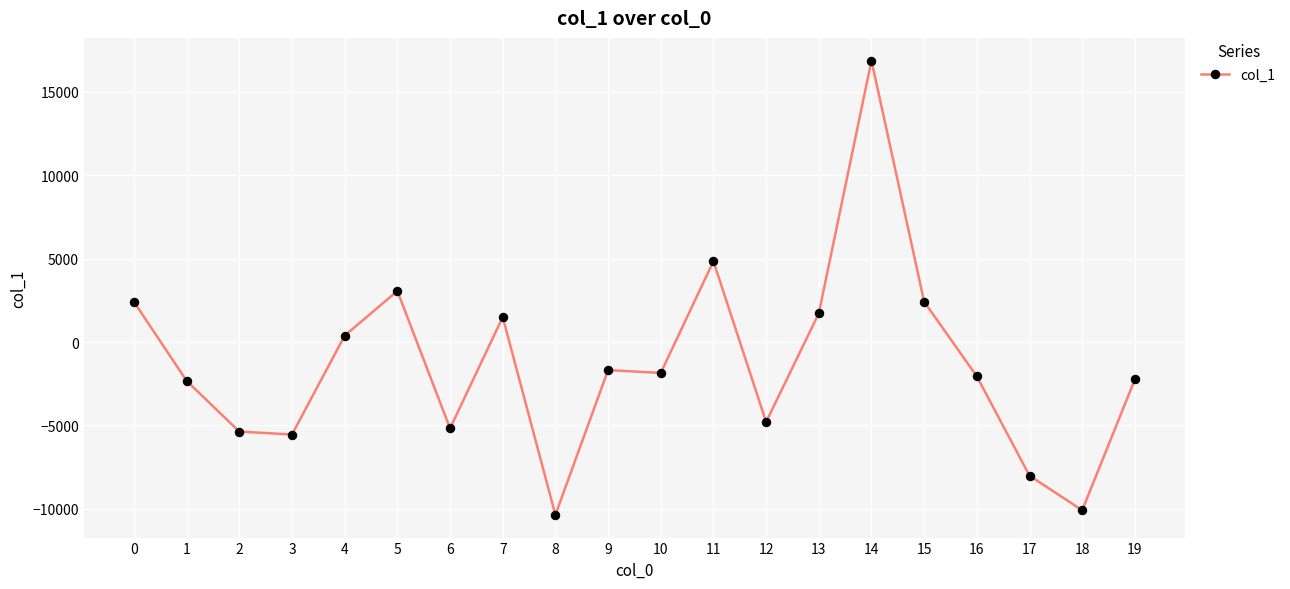

What is the difference between the values at 7 and 1?

3823.1